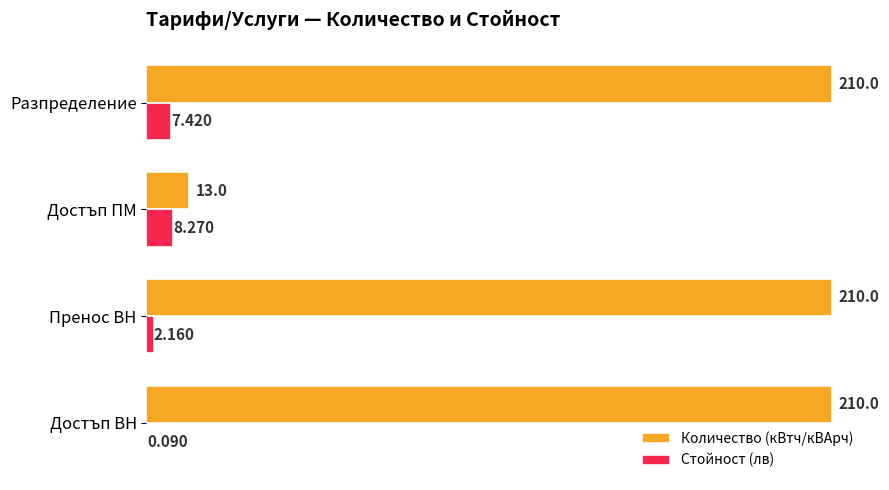

Which series has the largest total across all categories?

Количество (кВтч/кВАрч)